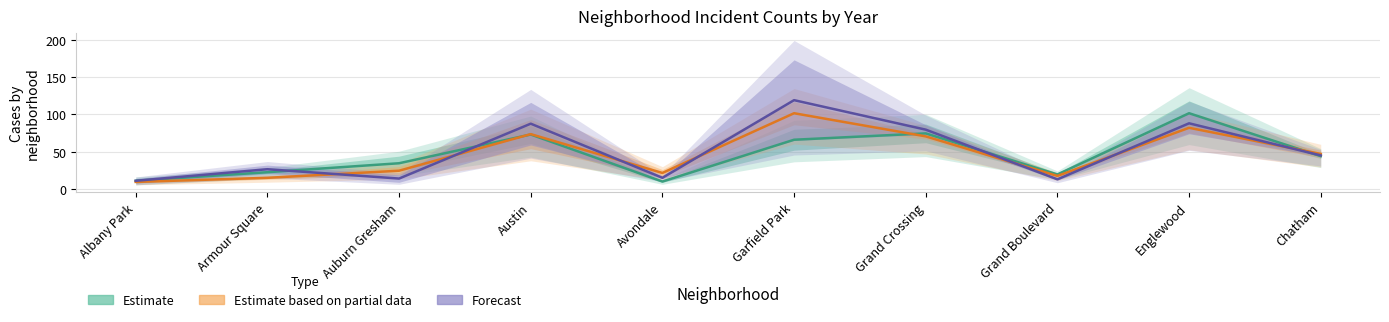

At which label does Forecast reach its peak?

Garfield Park